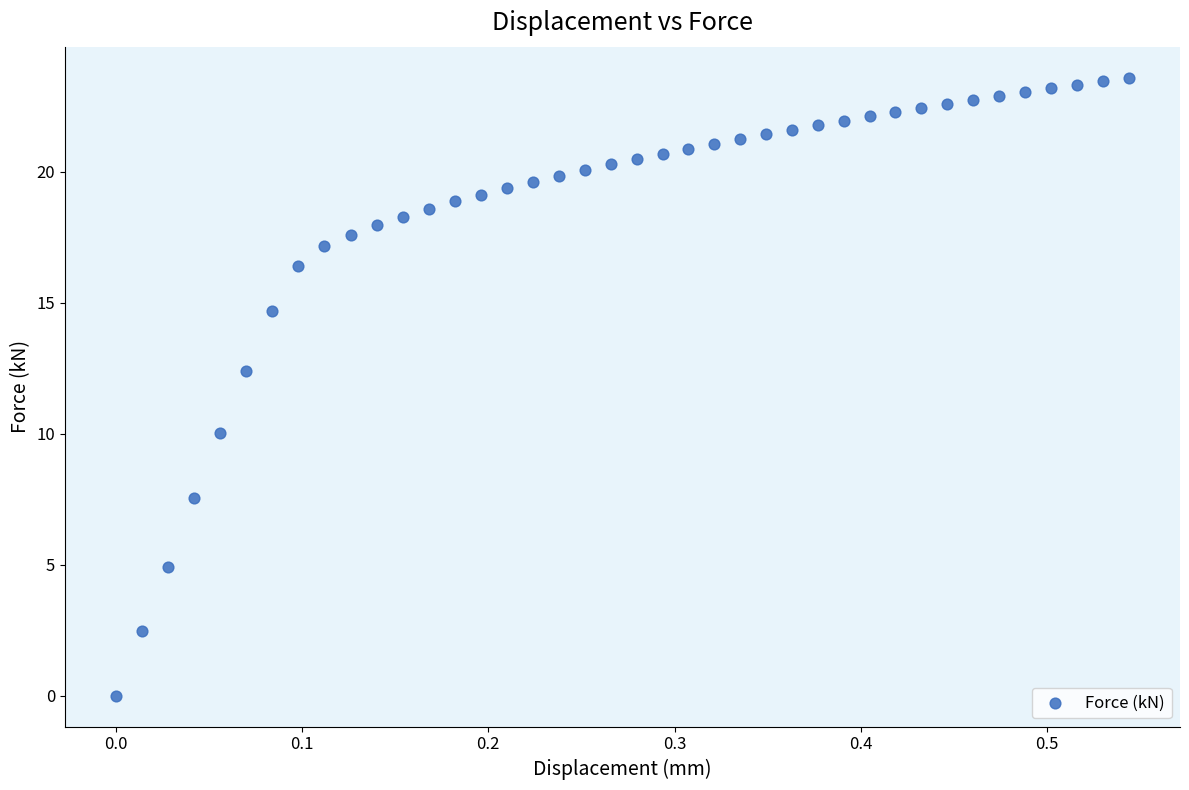

What is the range of X values (max minus min)?

0.5